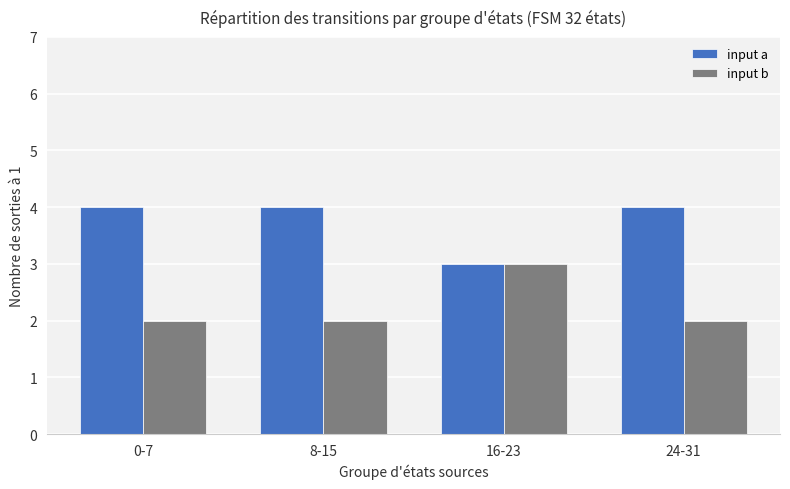

How many bars are there in each group?

2